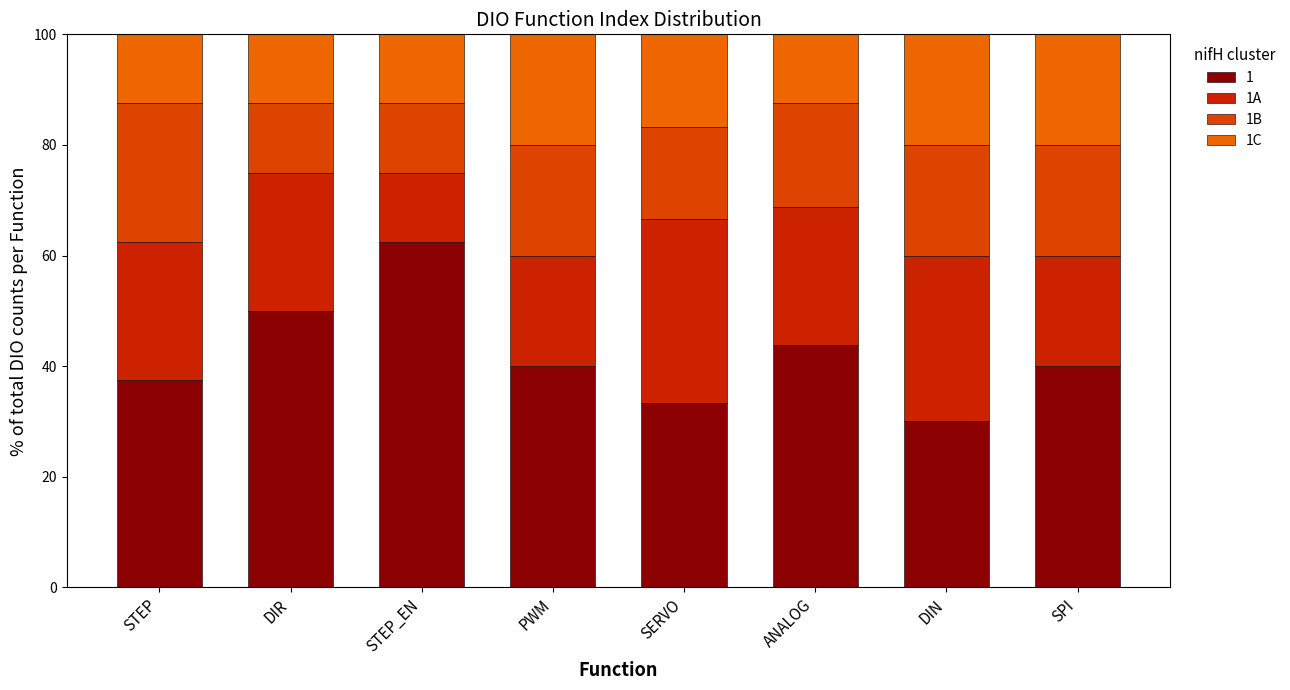

How many distinct data groups are displayed?

4